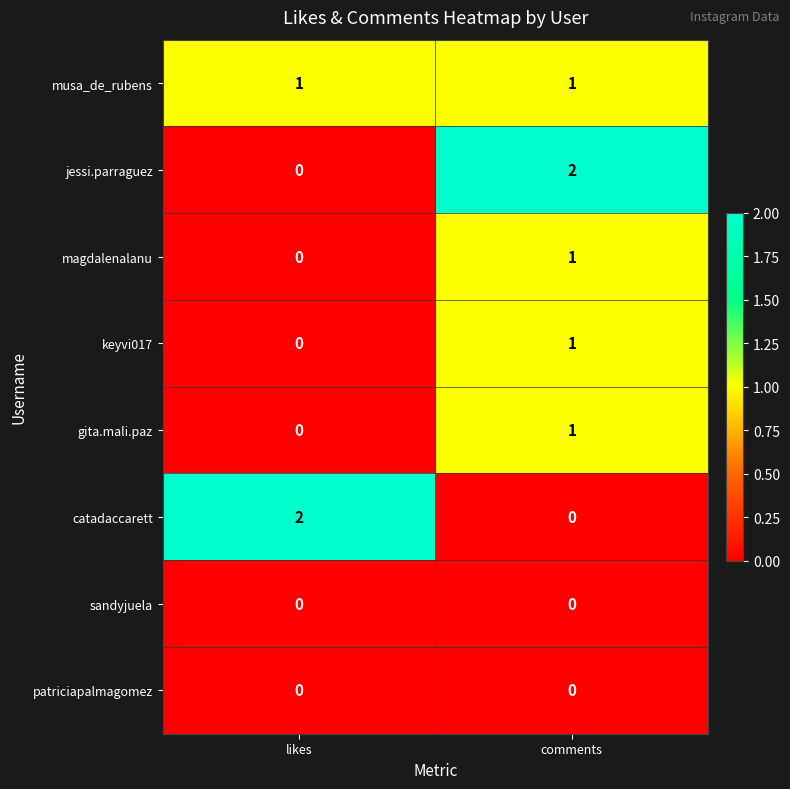

At which category is the sum across all series the highest?

comments